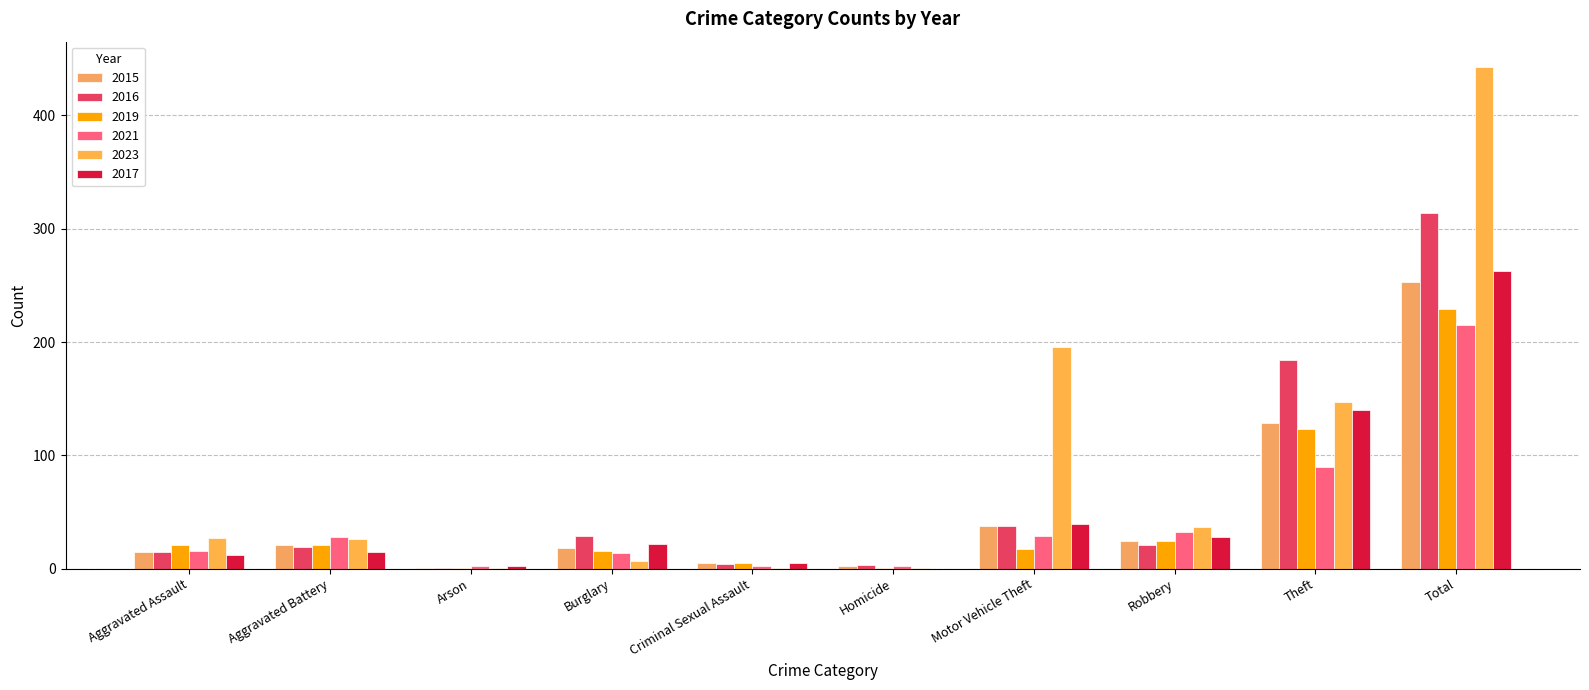

Rank the series at Aggravated Assault from lowest to highest value.

2017, 2015, 2016, 2021, 2019, 2023